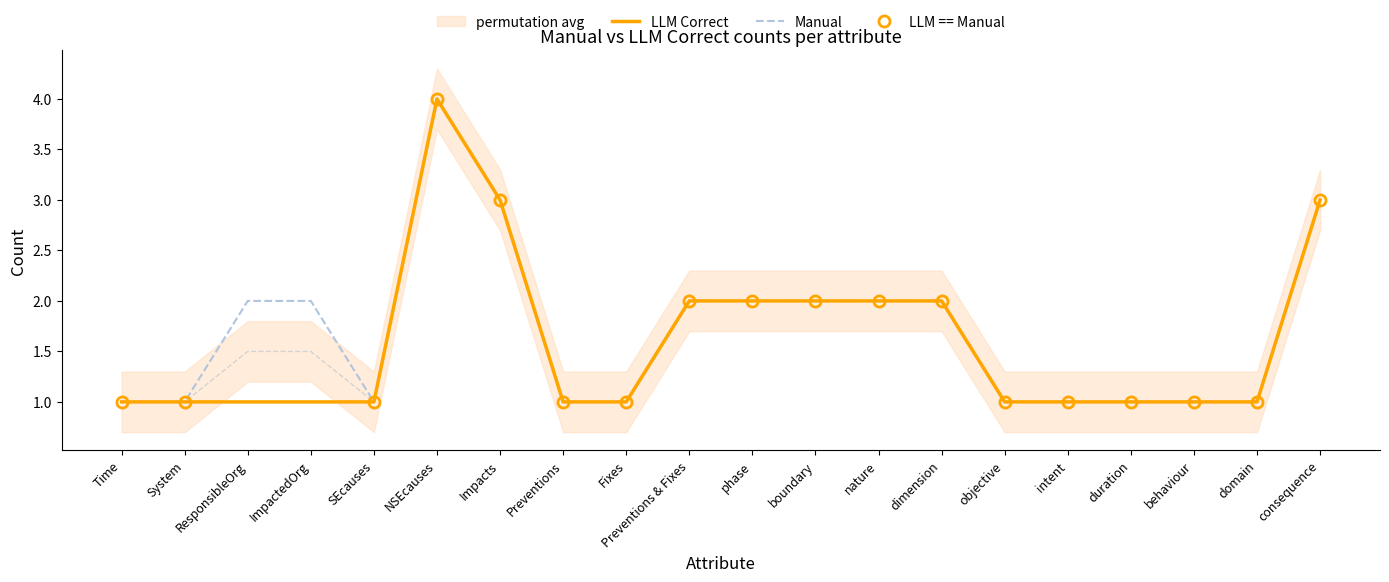

What value does the Manual series have at ImpactedOrg?

2